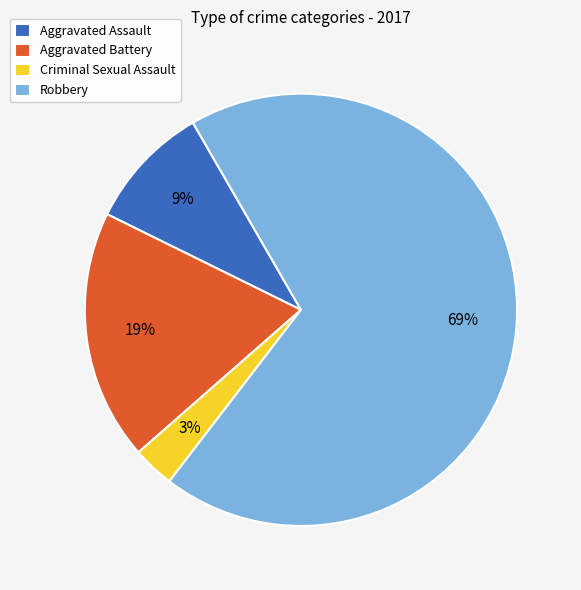

How many segments does this pie chart have?

4